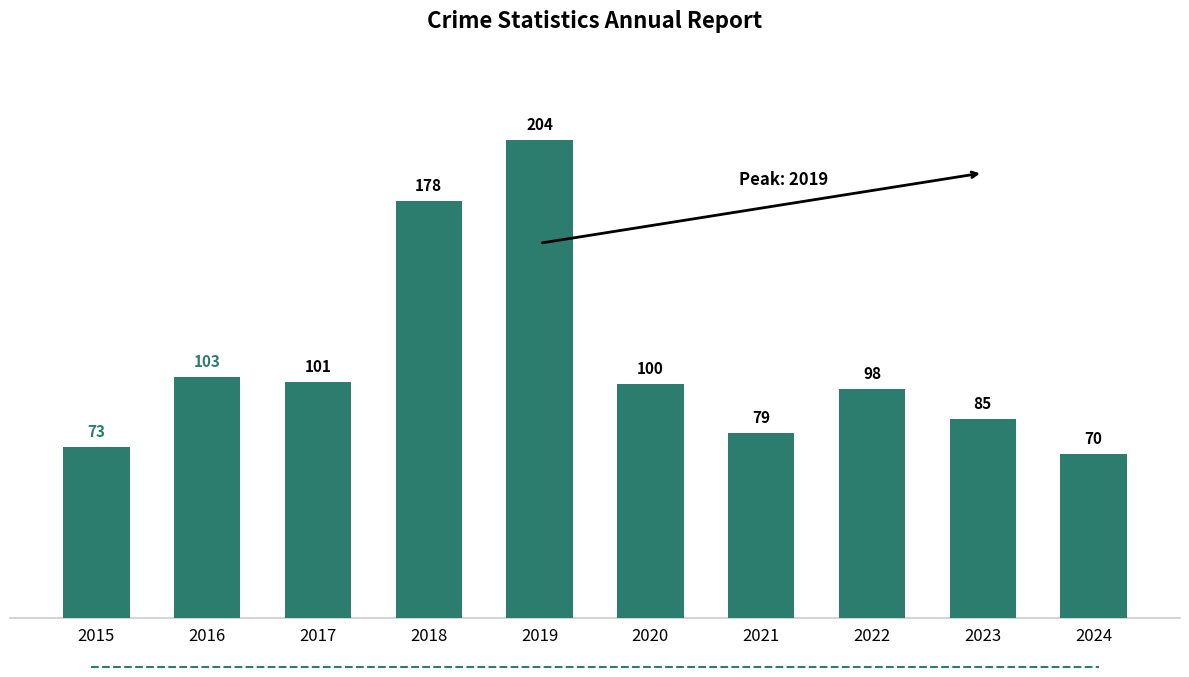

Approximately how many times larger is the value at 2016 compared to 2020?

1.0